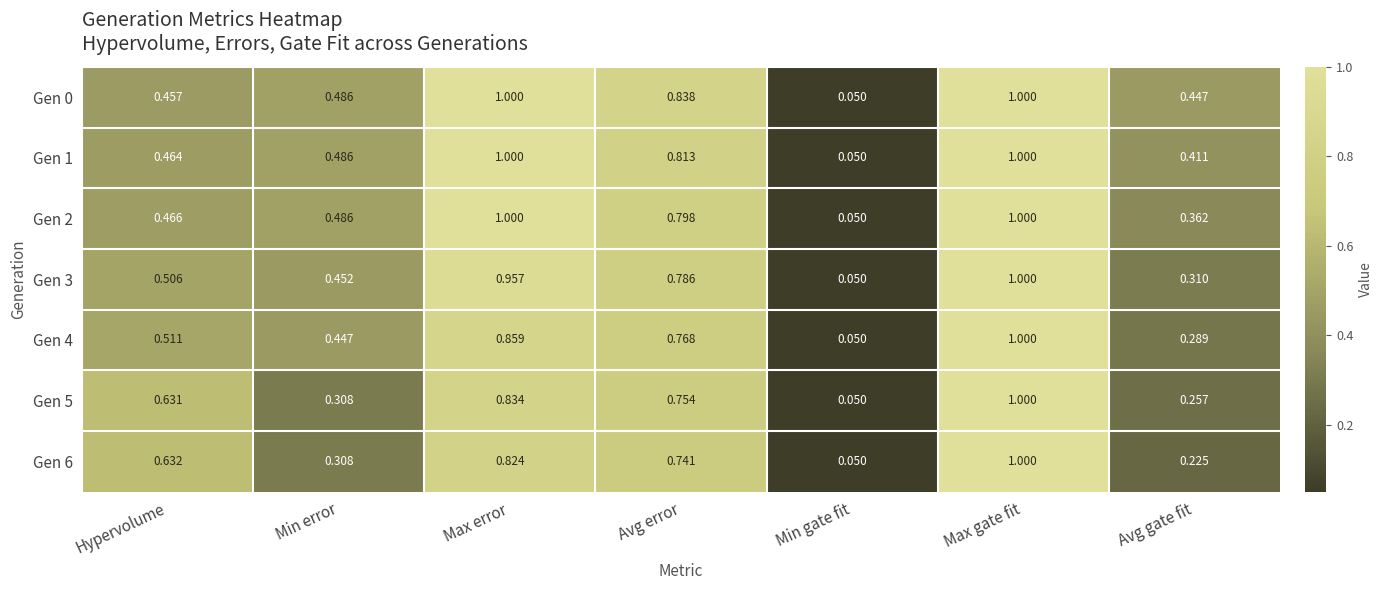

Which series has the largest total across all categories?

Gen 0